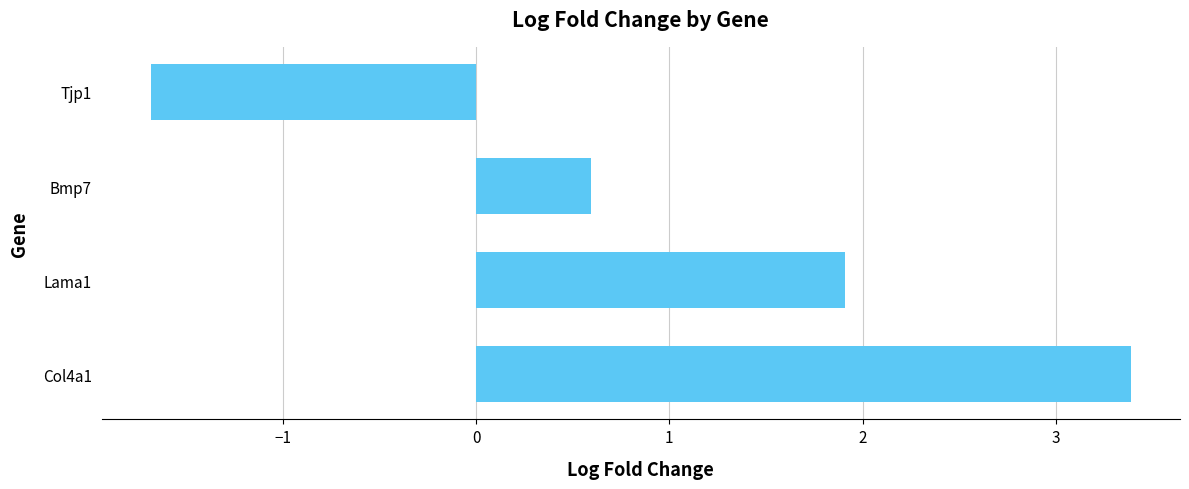

Read the value at Col4a1.

3.4